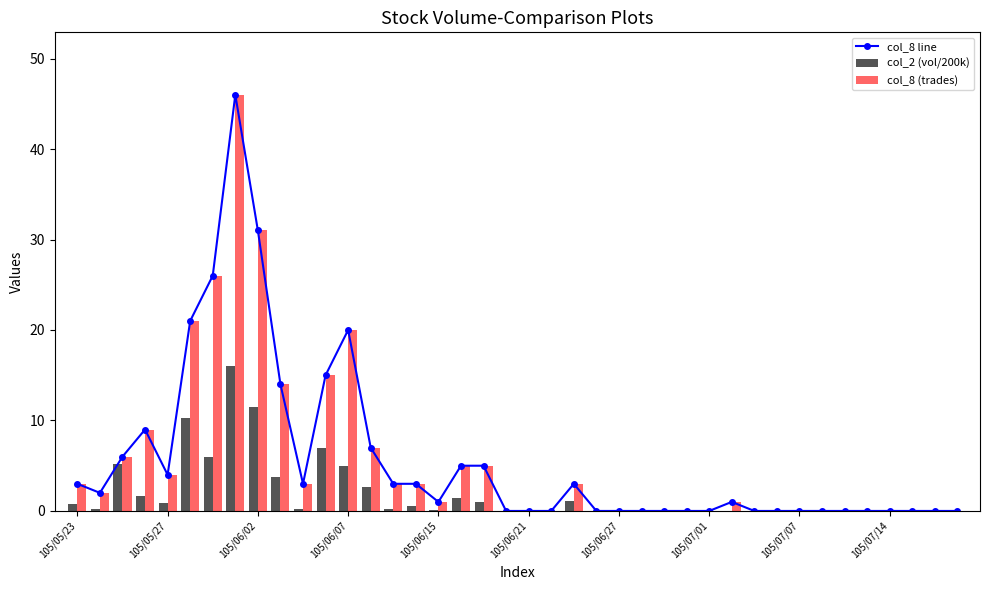

What is the difference between the maximum and second lowest values in the col_2 (vol/200k) series?

16.1